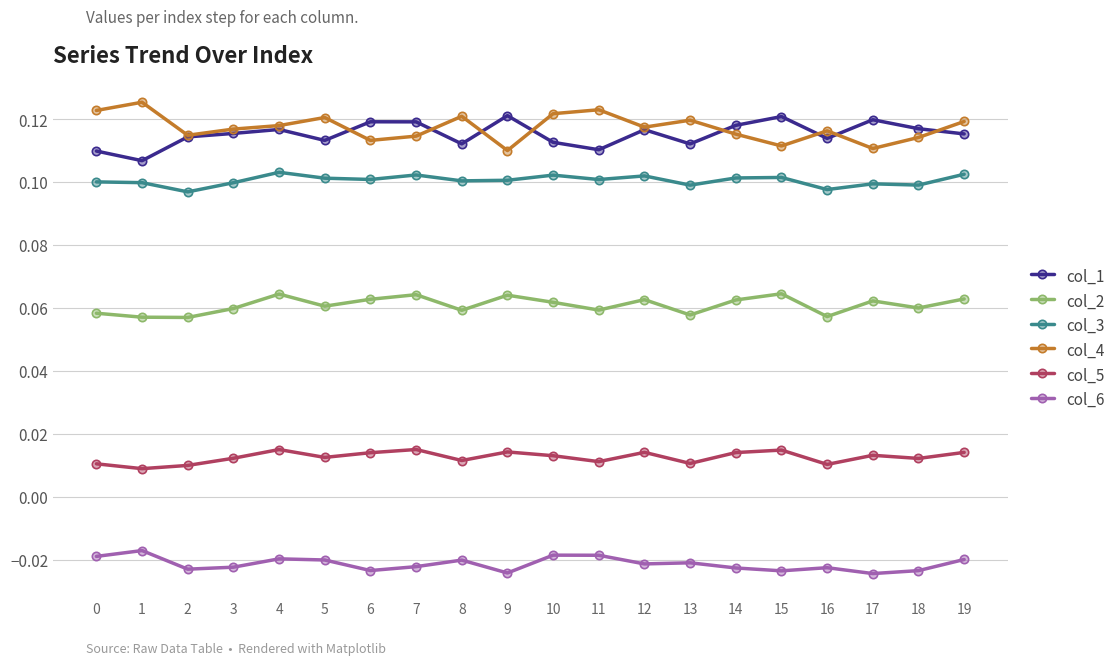

What is the total value across all series at 11?

0.4